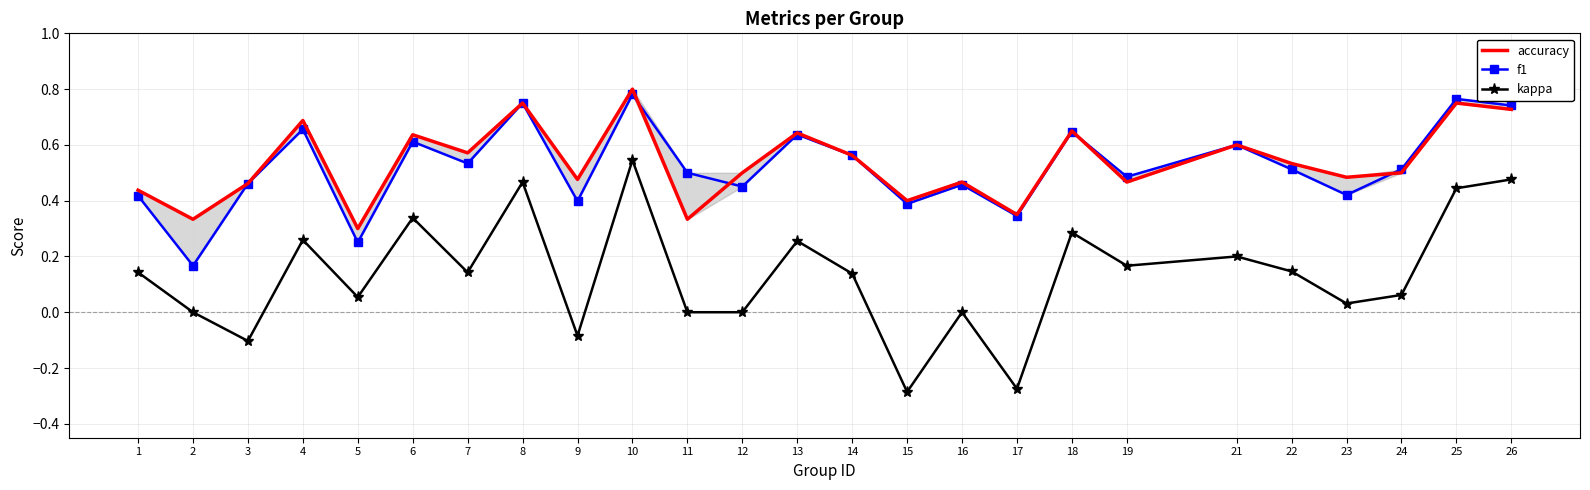

Where is the first local maximum for f1?

4